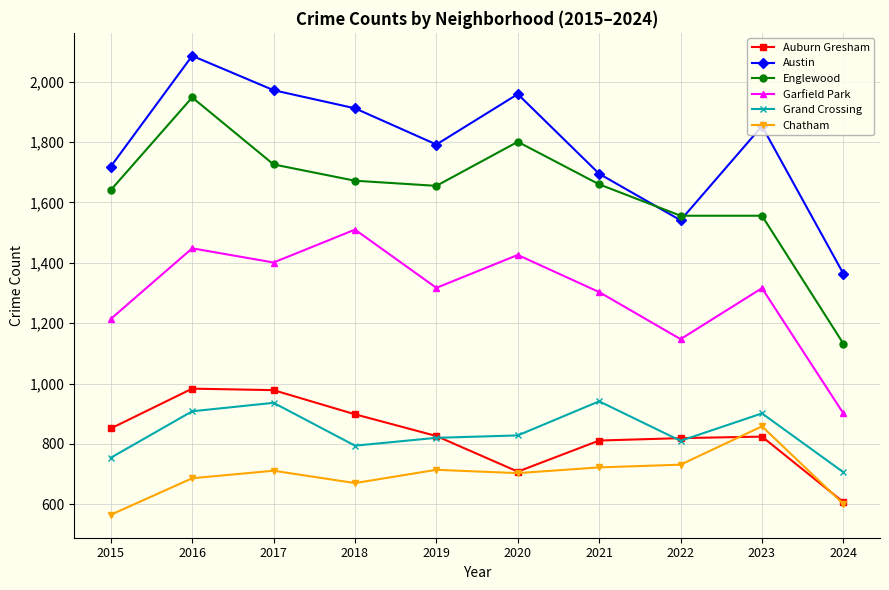

What is the approximate value of Garfield Park at 2018?

1510